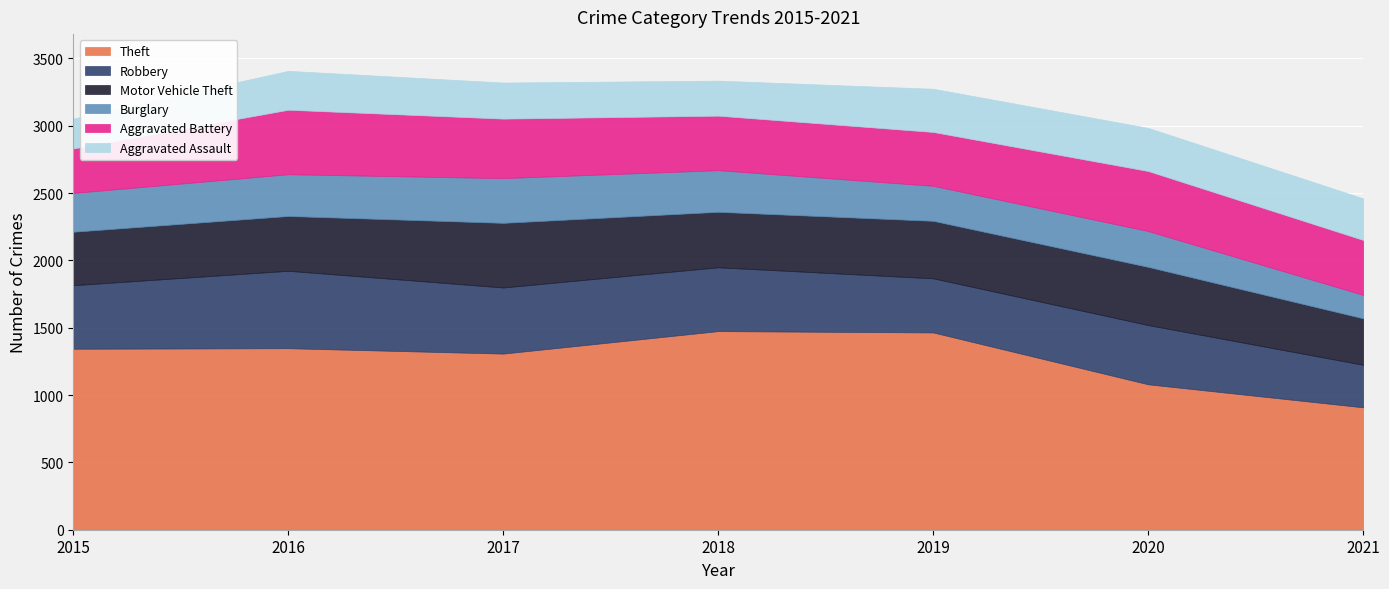

How many interior local peaks does the Motor Vehicle Theft series have?

2